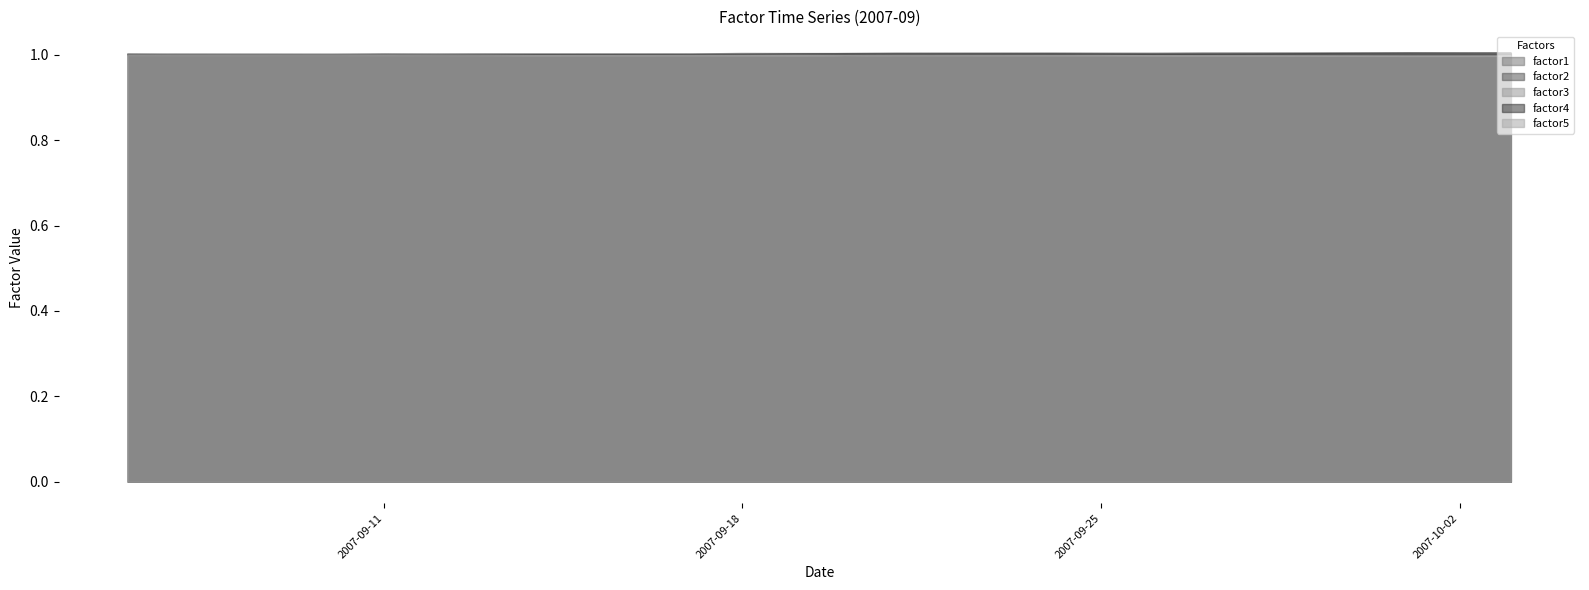

How many lines are shown in the chart?

5